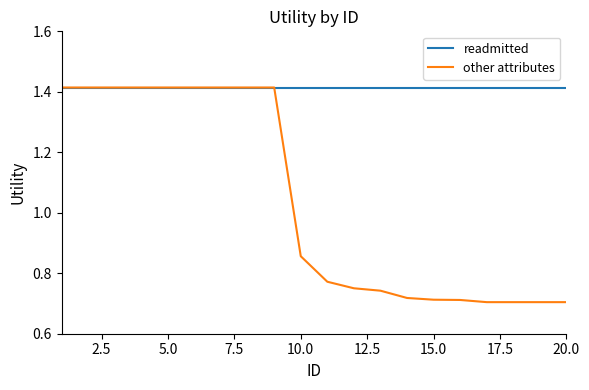

Which series has the widest spread of values?

other attributes